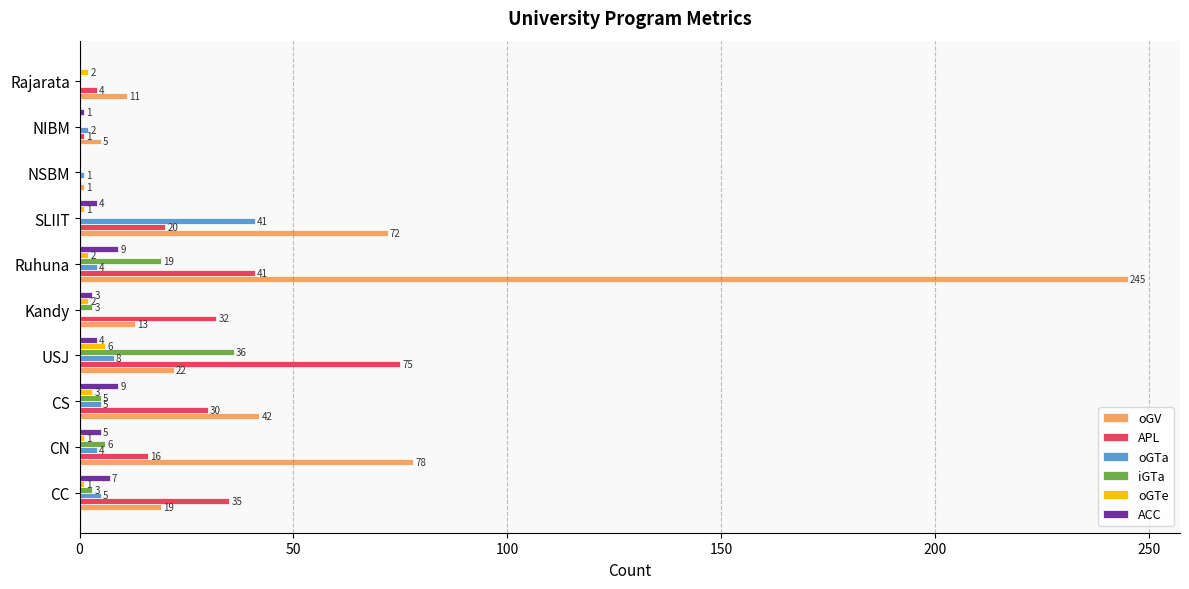

Where is oGV nearest to the value 123?

CN